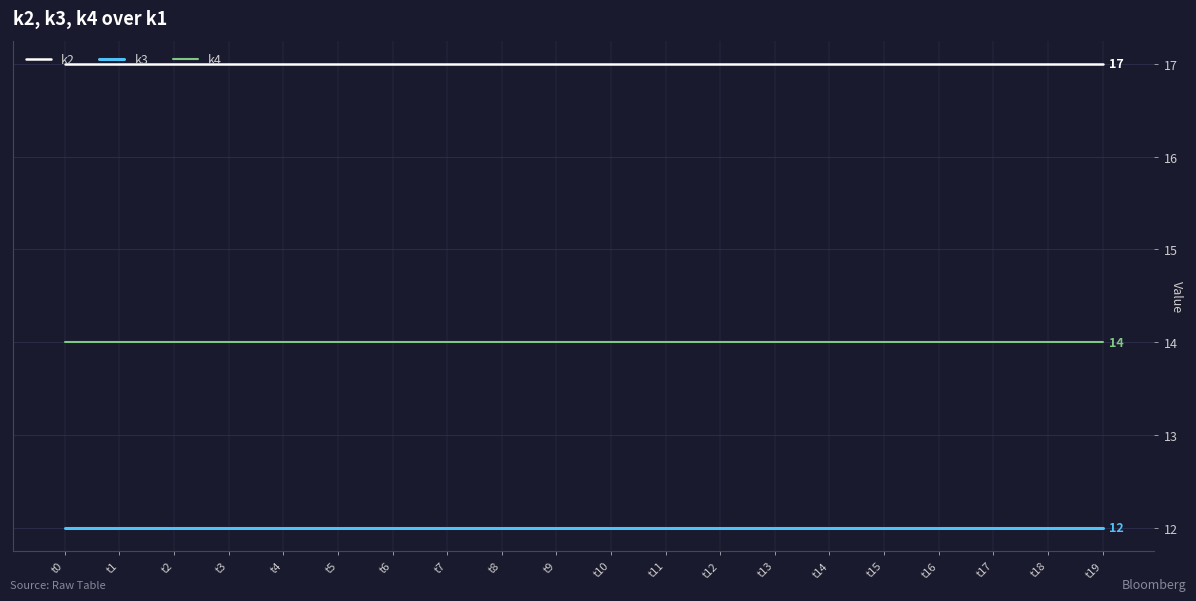

Is it true that k2 equals 5 at t11?

False